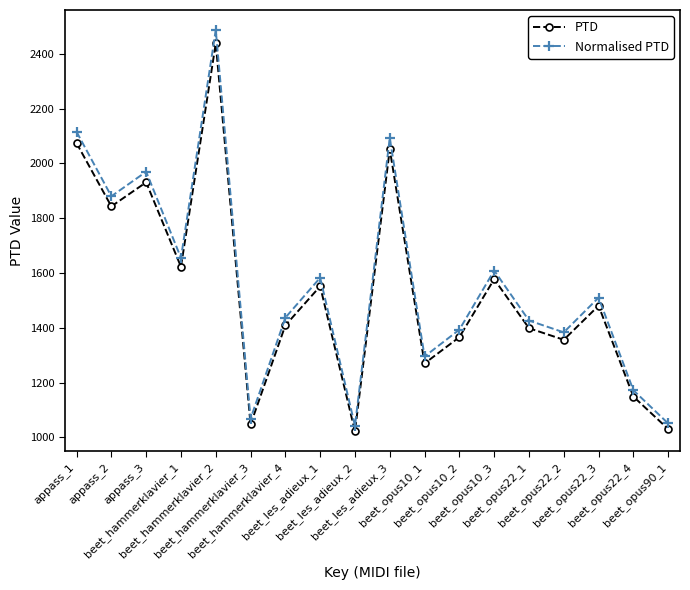

What is the minimum value shown in the chart?

1021.7